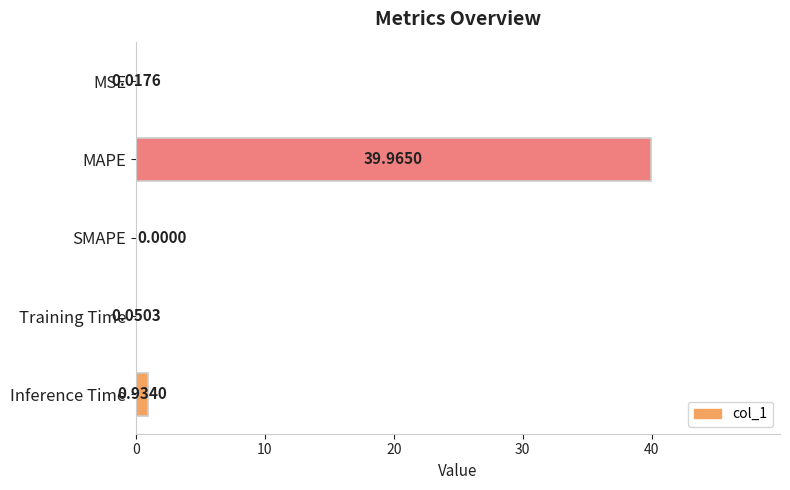

How many values are above zero?

4